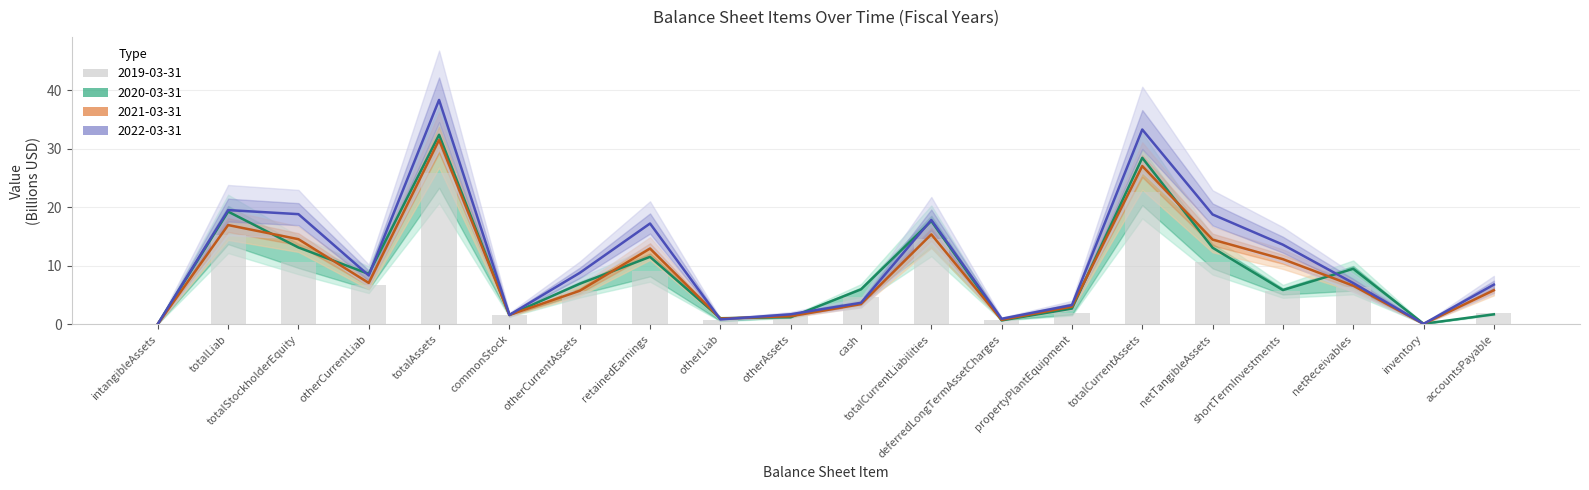

The value of 2020-03-31 at otherAssets is 0.6. True or false?

False